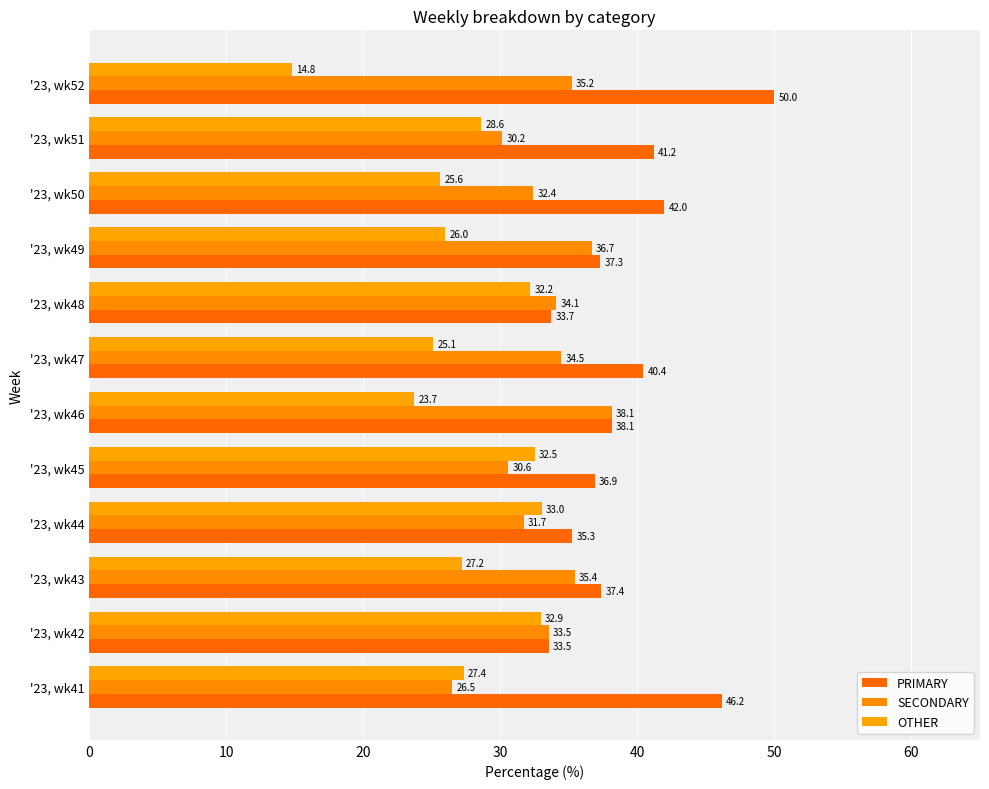

Reading left to right, extract all data points from this chart.

PRIMARY: 46.2	33.5	37.4	35.3	36.9	38.1	40.4	33.7	37.3	42.0	41.2	50.0
SECONDARY: 26.5	33.5	35.4	31.7	30.6	38.1	34.5	34.1	36.7	32.4	30.2	35.2
OTHER: 27.4	32.9	27.2	33.0	32.5	23.7	25.1	32.2	26.0	25.6	28.6	14.8